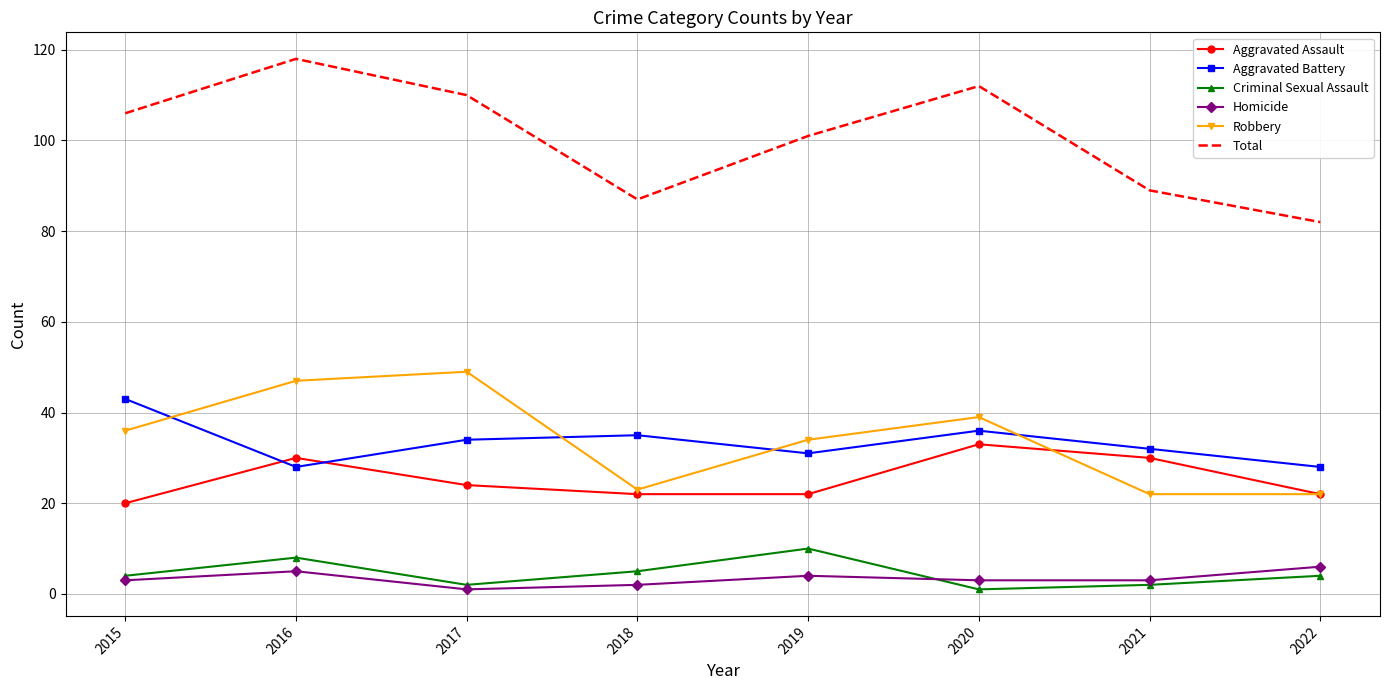

True or false: Total has more than 1 points higher than both neighbors.

True